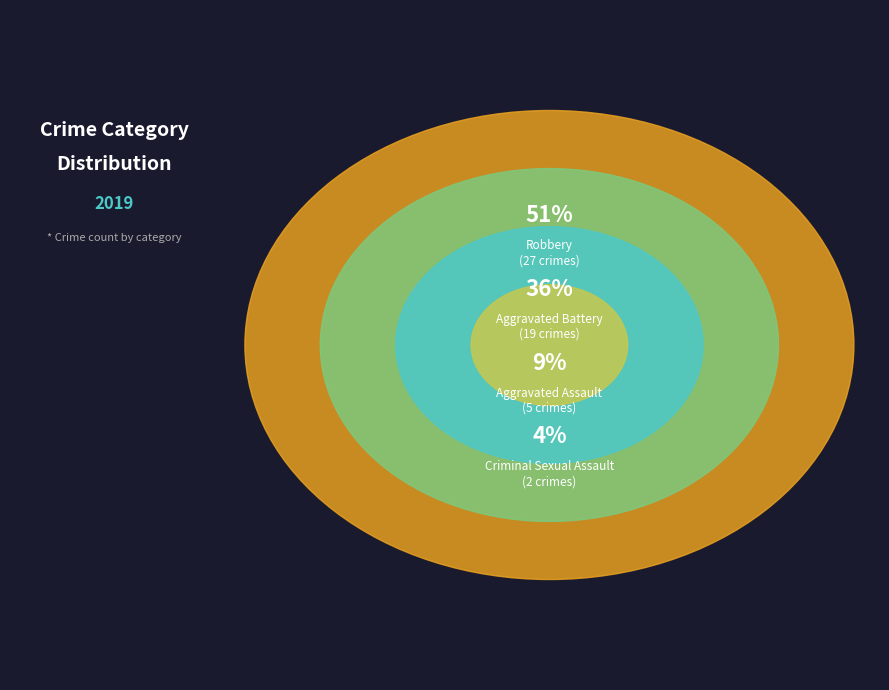

Which category accounts for the majority?

Robbery